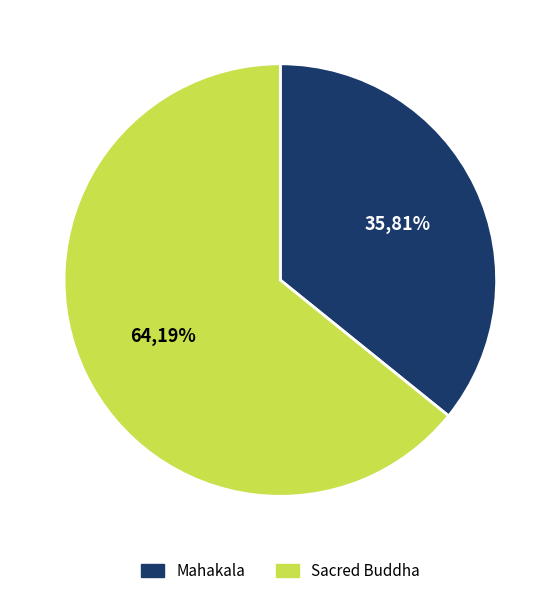

Between Mahakala and Sacred Buddha, which is larger?

Sacred Buddha